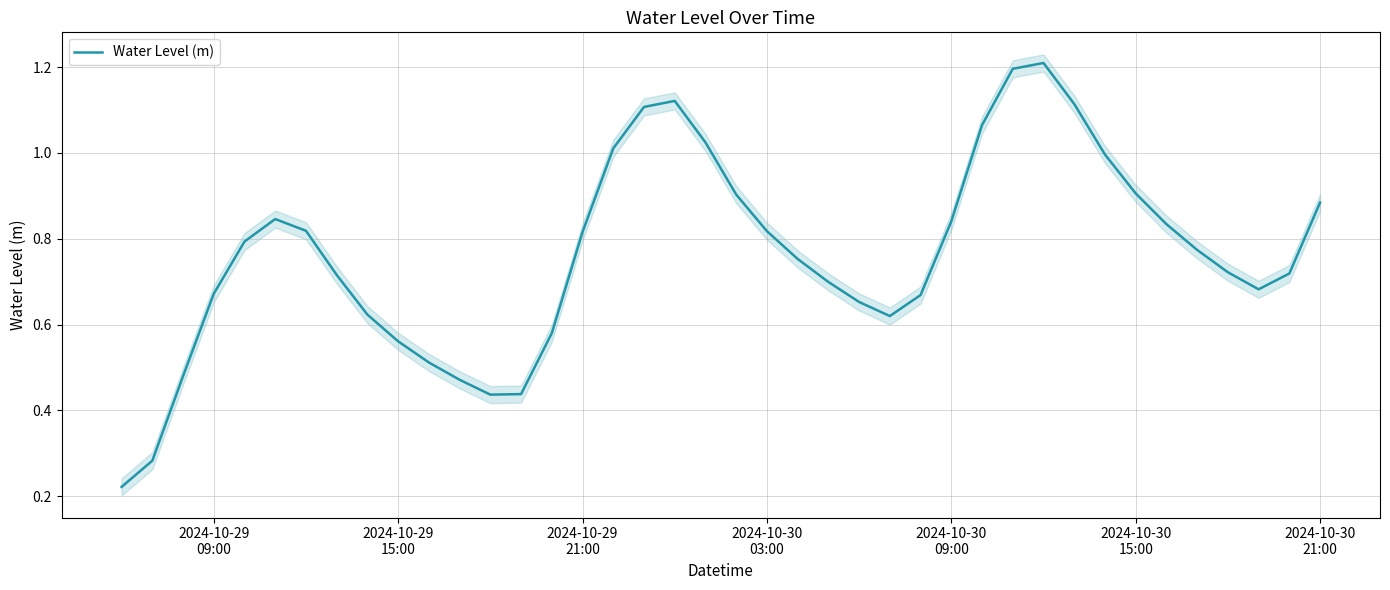

What is the greatest value displayed?

1.2